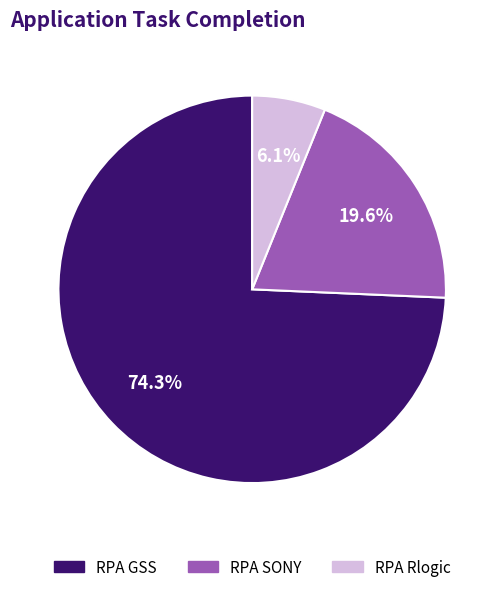

To the nearest percent, what is the combined percentage of RPA SONY and RPA GSS?

94%